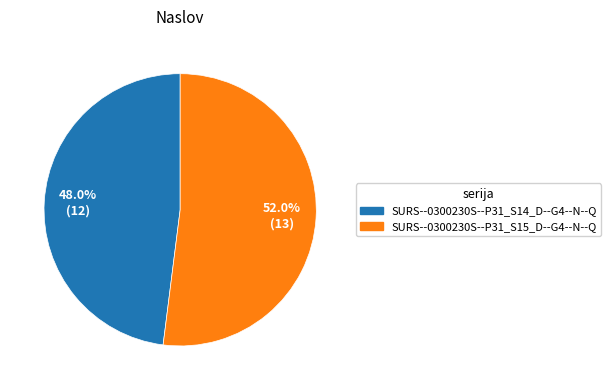

Approximately how many times larger is the value at SURS--0300230S--P31_S14_D--G4--N--Q compared to SURS--0300230S--P31_S15_D--G4--N--Q?

0.9